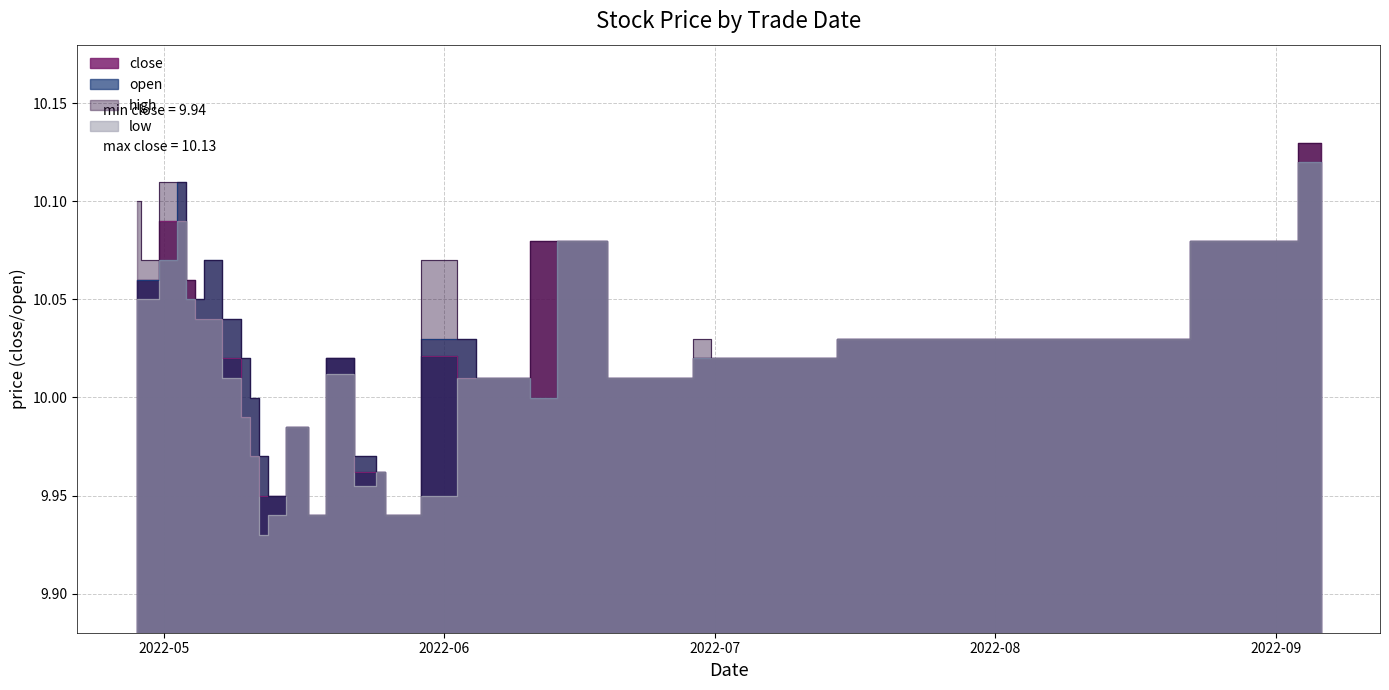

How many lines are shown in the chart?

4